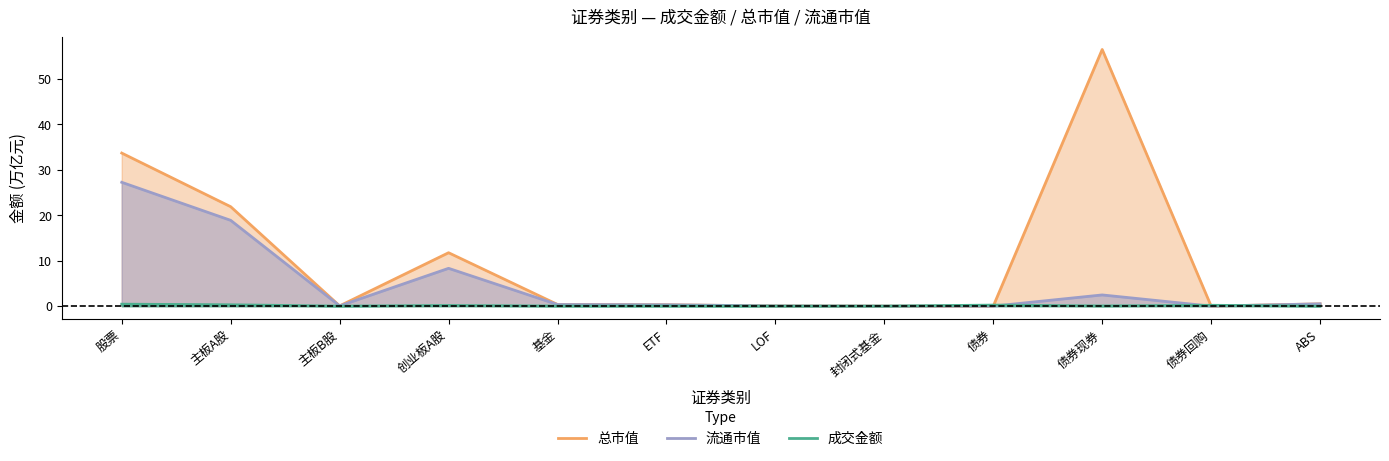

What is the spread (max minus min) of values at ABS?

0.5